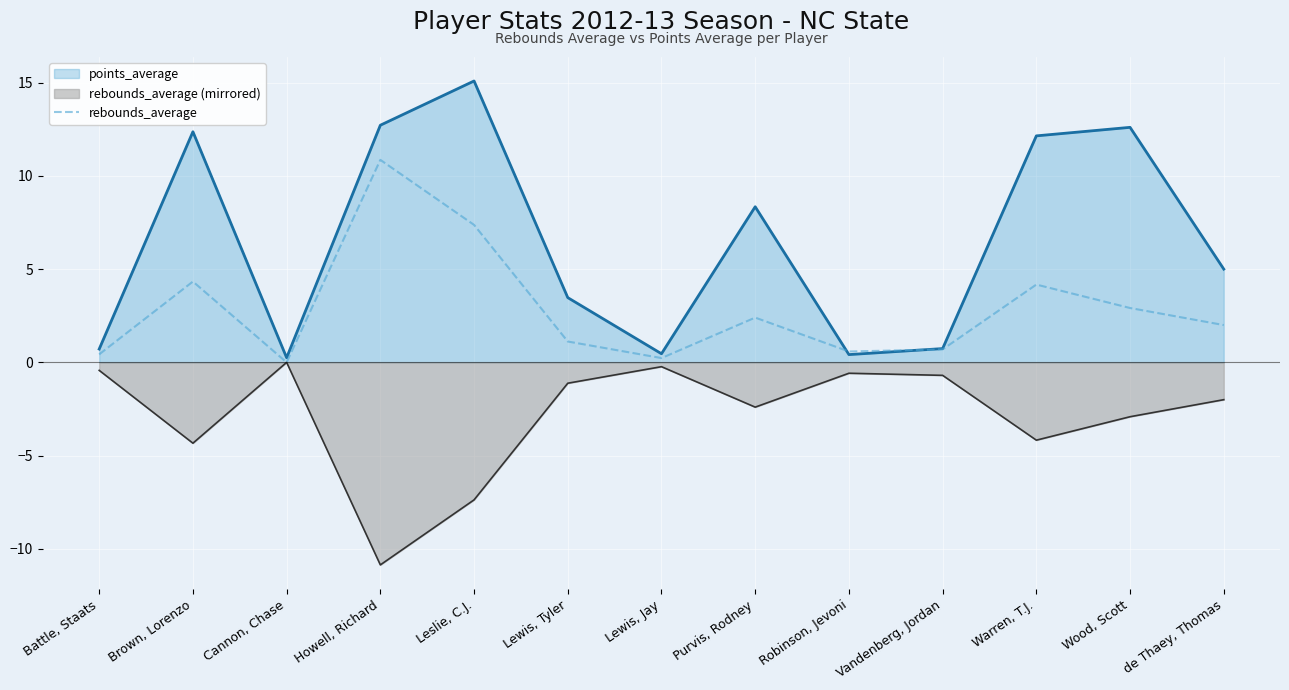

What is the label of the 11th point from the left?

Warren, T.J.